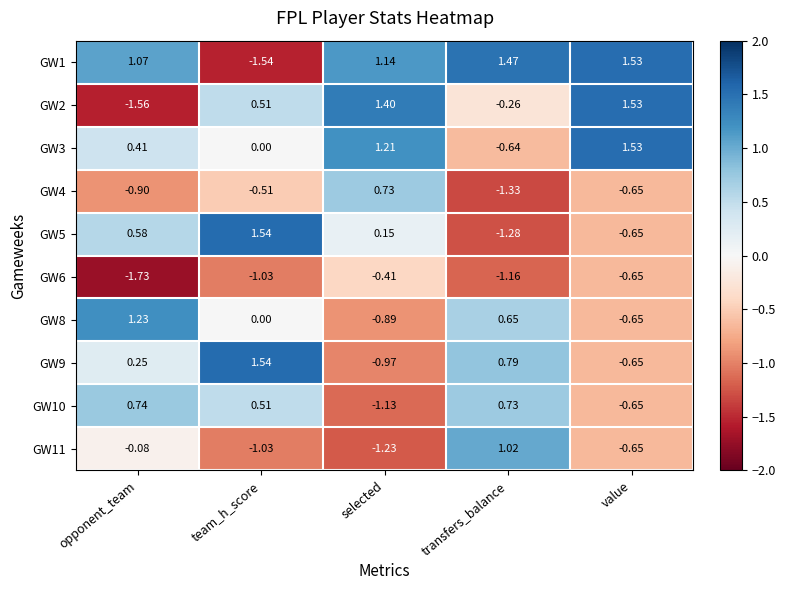

Rank the categories by GW9 value from highest to lowest.

team_h_score, transfers_balance, opponent_team, value, selected